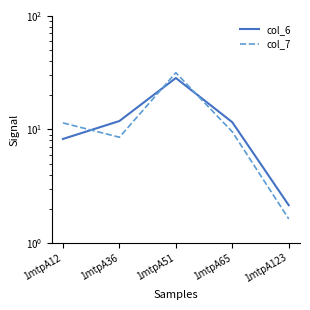

True or false: col_6 has a value of 2.1 at 1mtpA123.

True